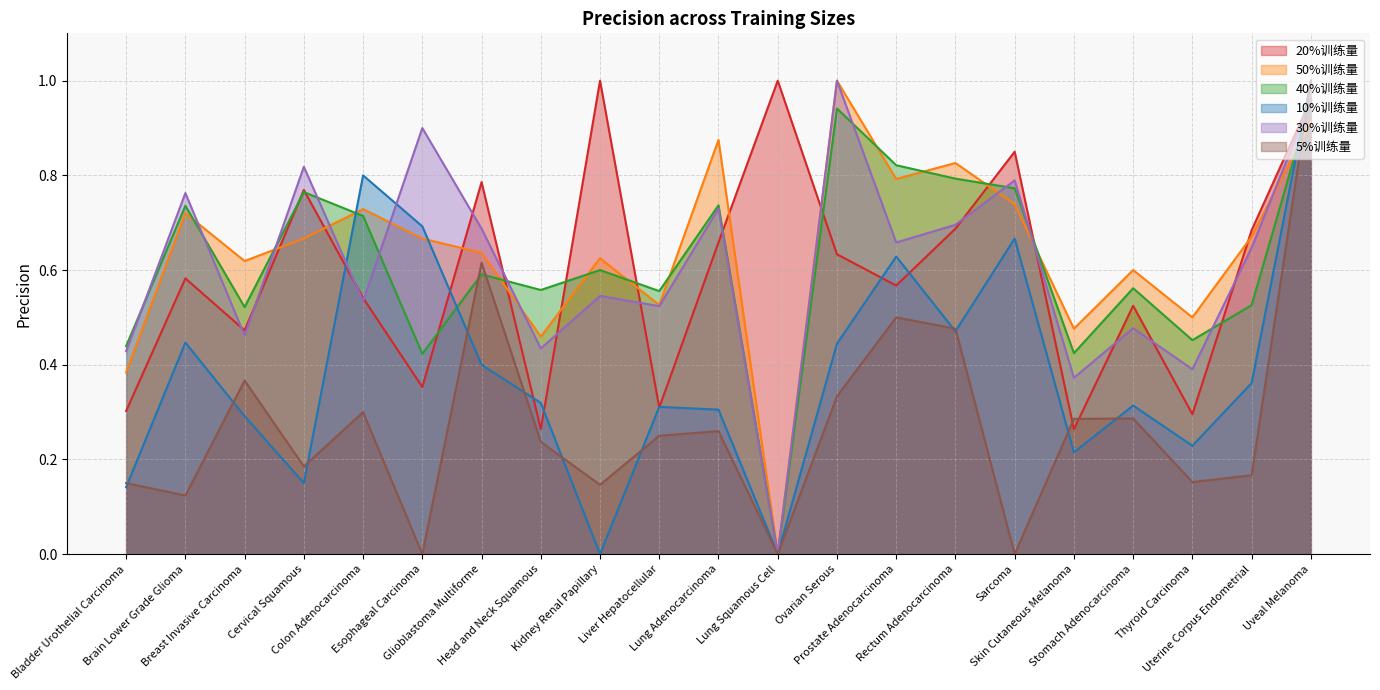

What is the average value of the 40%训练量 series?

0.6